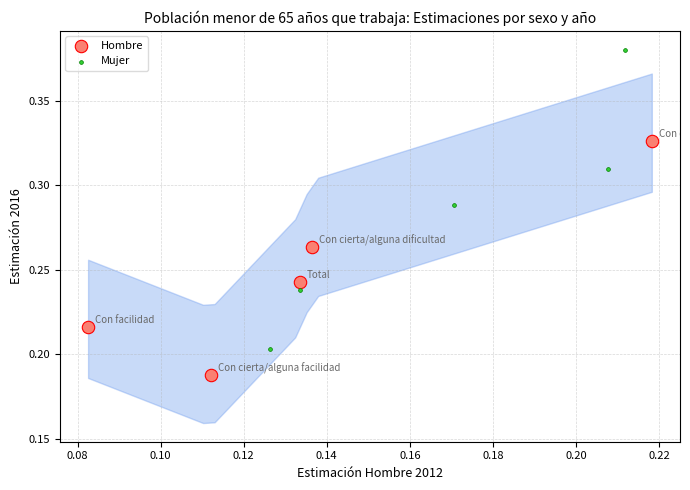

Which series has the widest spread of Y values?

Mujer